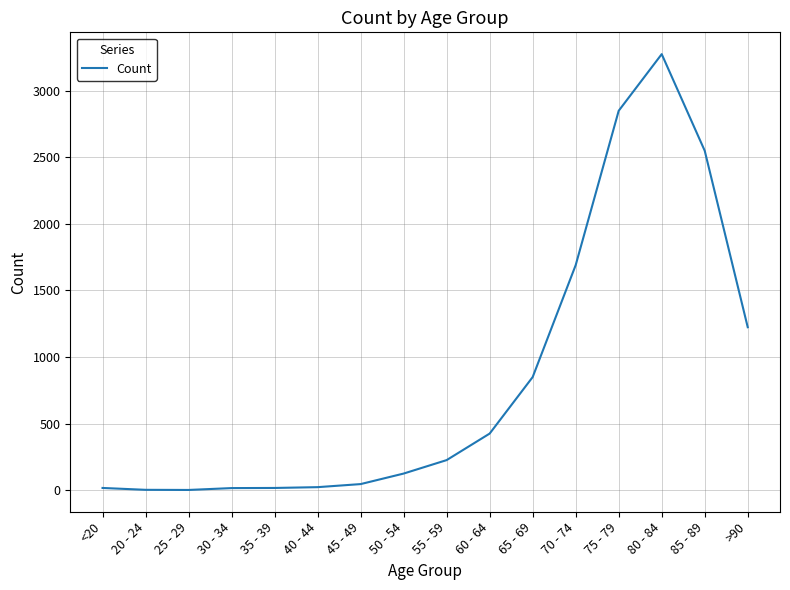

What is the maximum value shown in the chart?

3273